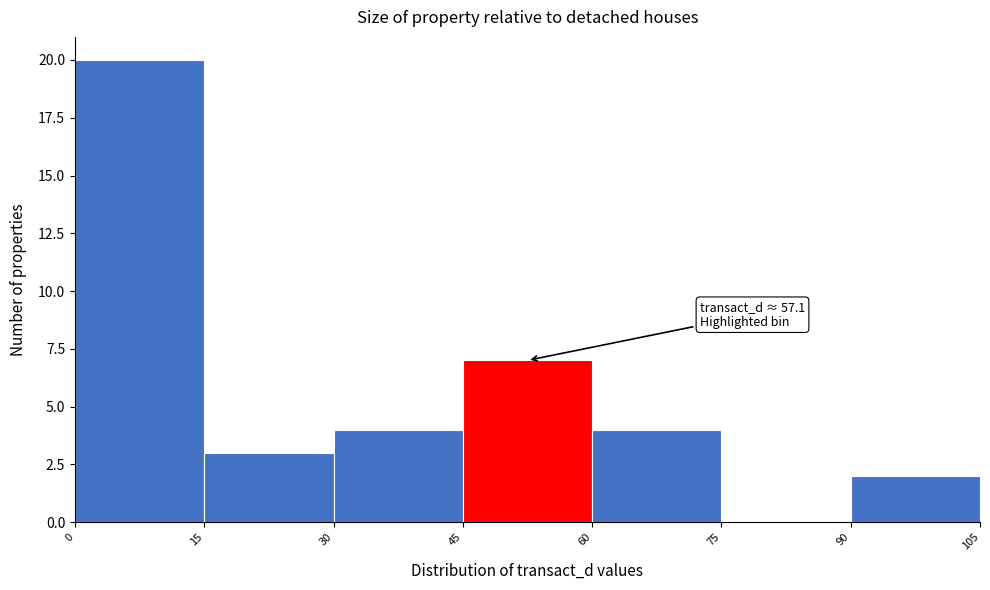

Which range on the x-axis has the tallest bar?

0 to 15